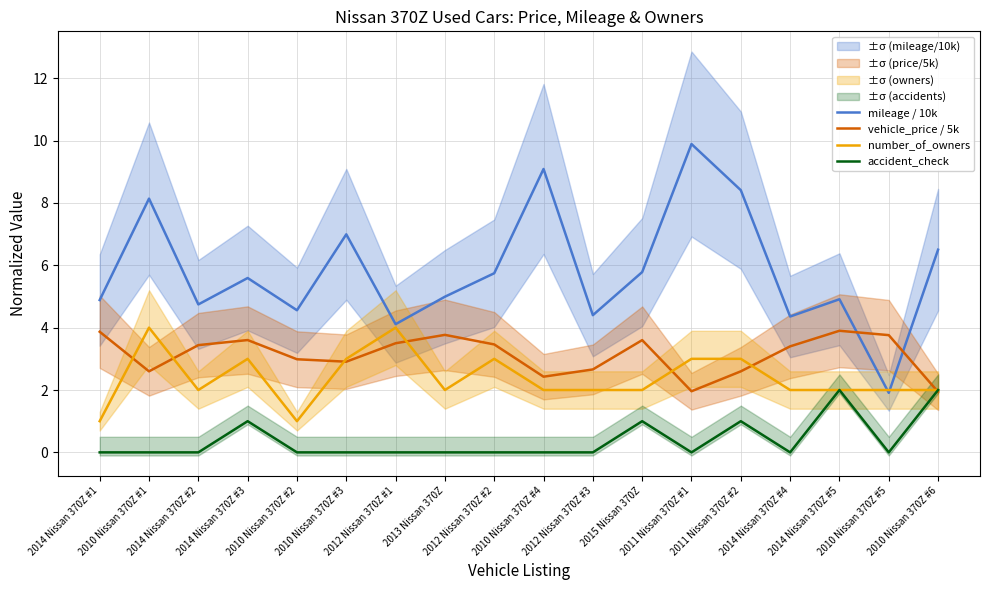

What is the difference between the maximum and minimum values in the mileage / 10k series?

8.0